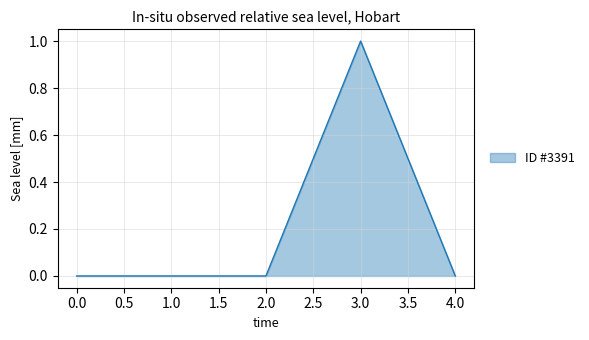

True or false: the data shows -1 at 0.0.

False